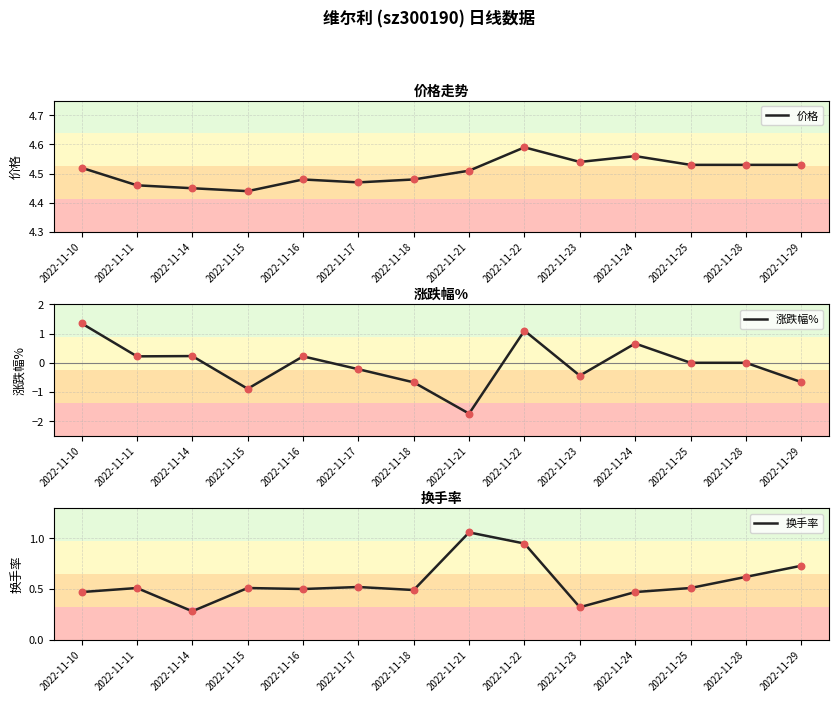

Is the value of 换手率 at 2022-11-14 greater than the value of 价格 at 2022-11-14?

No